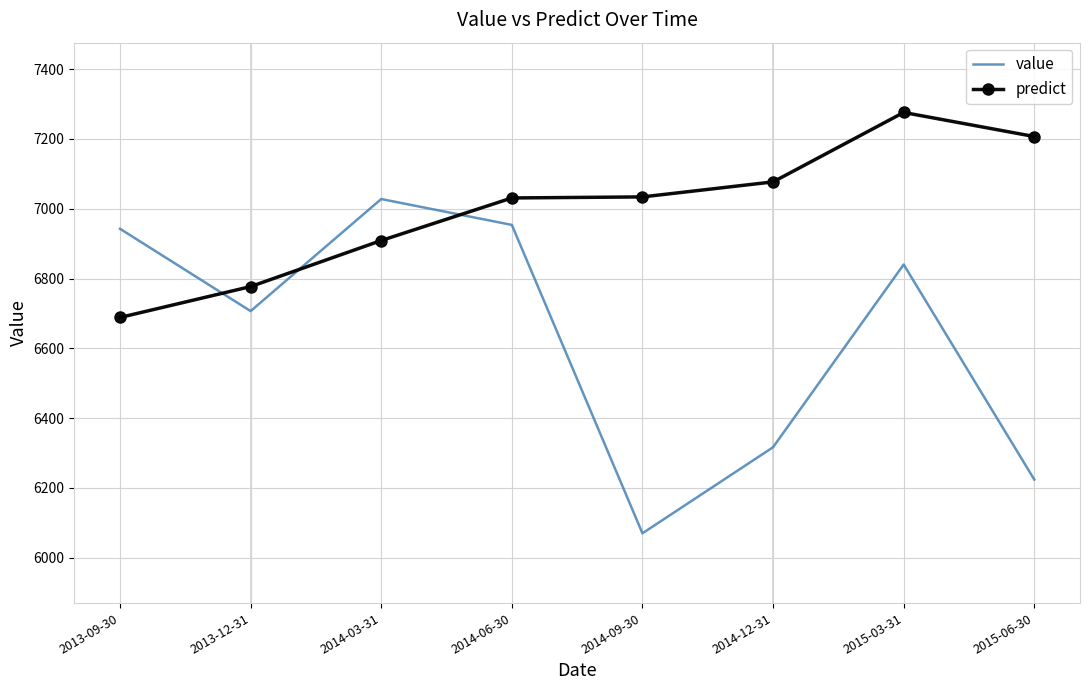

How many predict values are between 6909 and 7207?

5